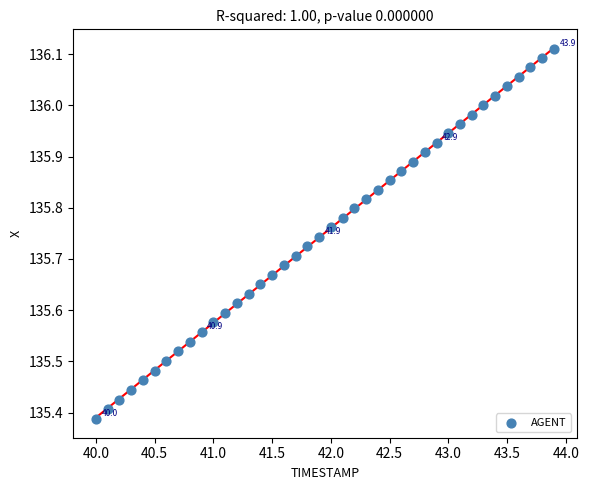

What is the range of Y values (max minus min)?

0.7